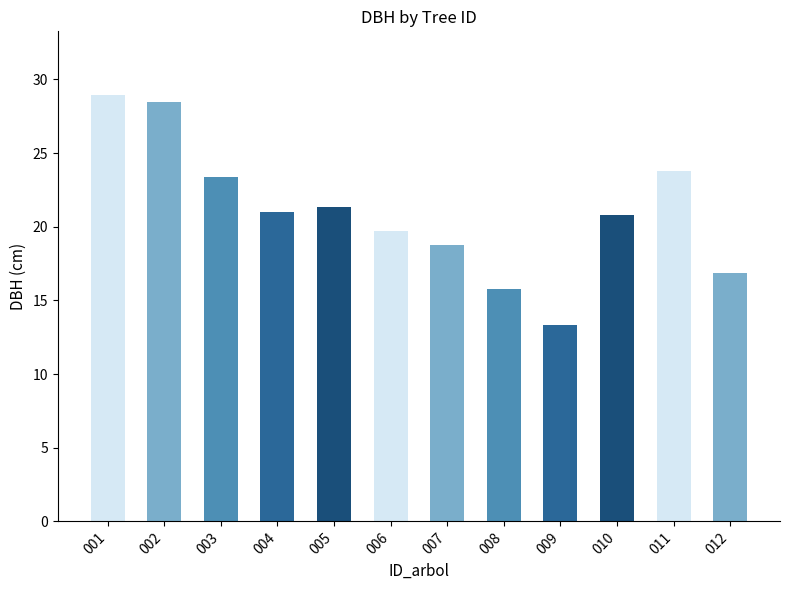

Is it true that the value at 008 is 4.5?

False